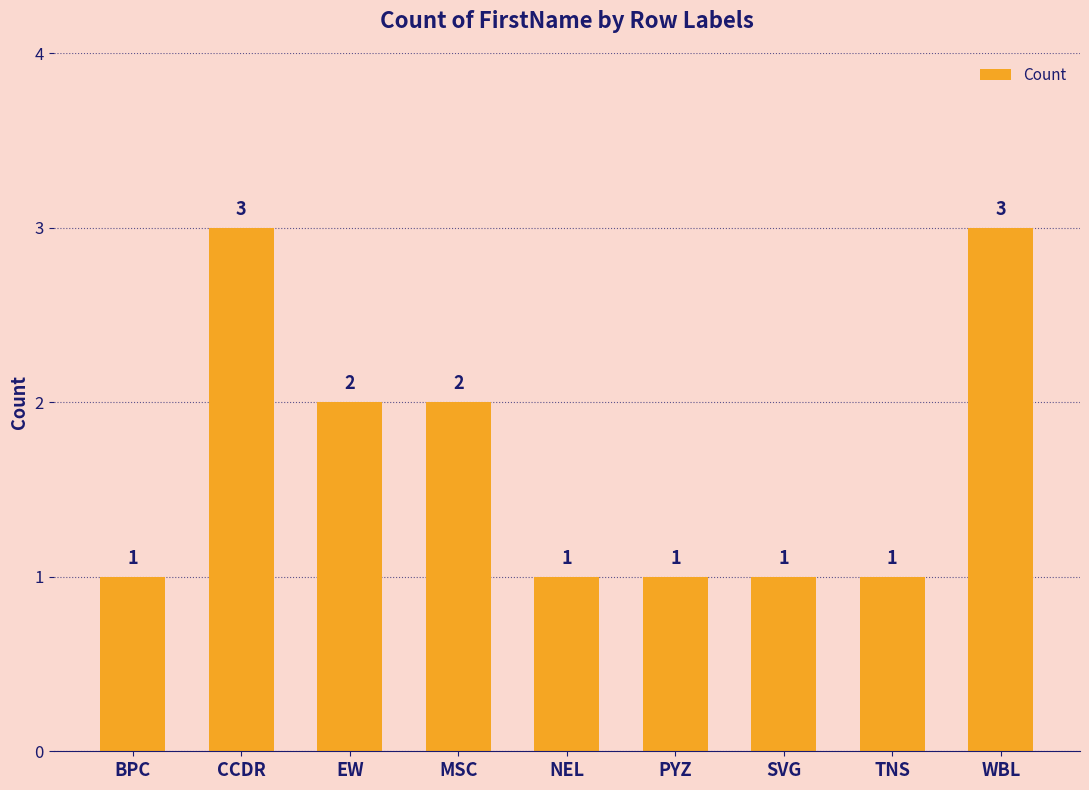

What is the label of the 3rd bar from the left?

EW